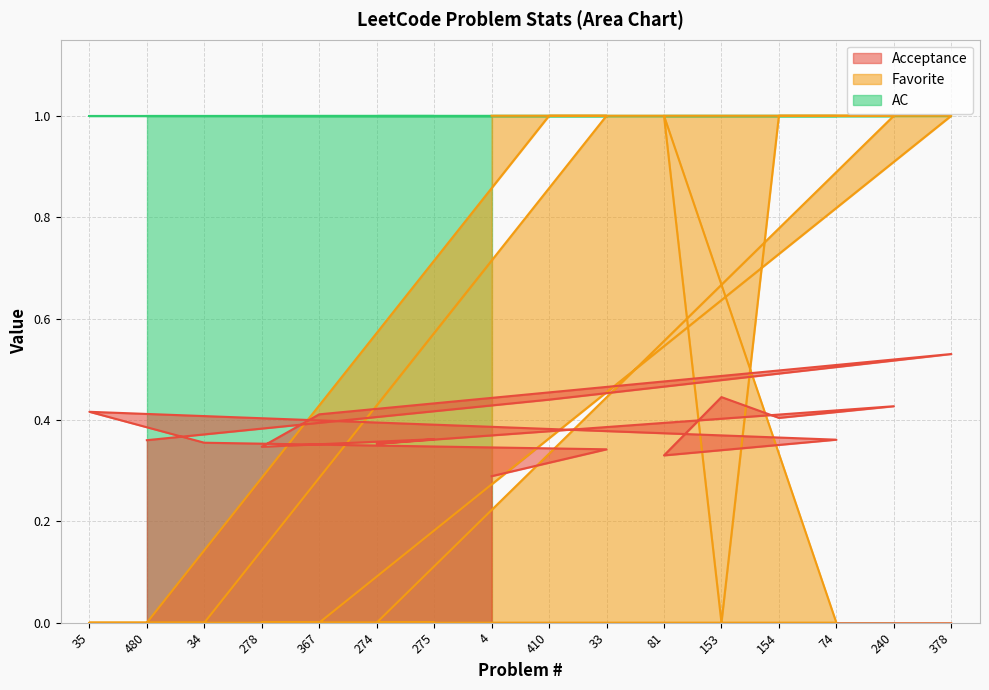

True or false: Acceptance has a value of 0.4 at 367.

True